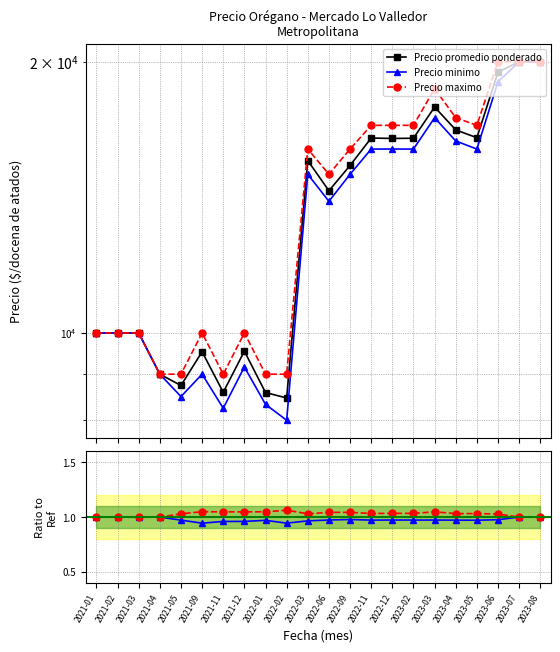

True or false: Precio promedio ponderado and Precio maximo cross at least once.

False